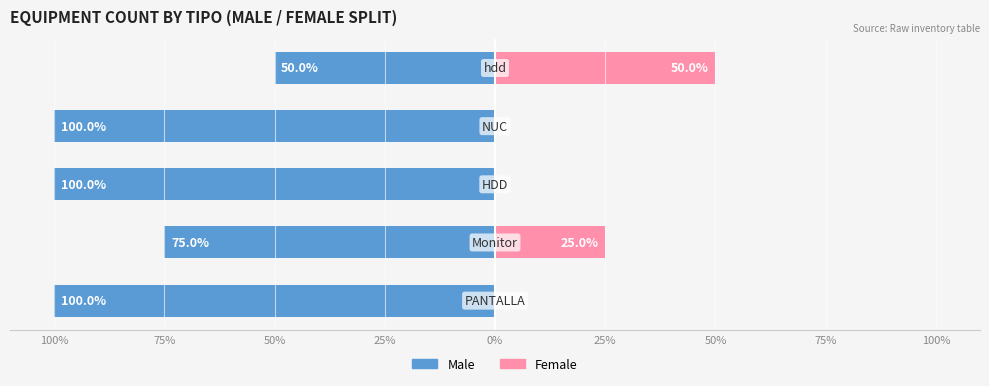

The value of Female at 50% is 0. True or false?

True